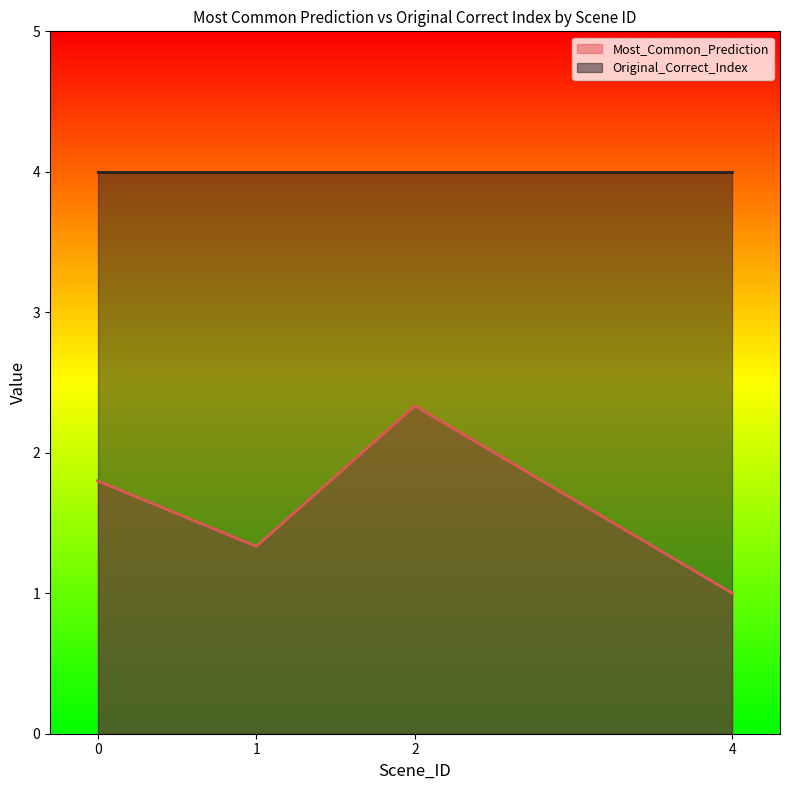

Which series changed the most between 0 and 1?

Most_Common_Prediction